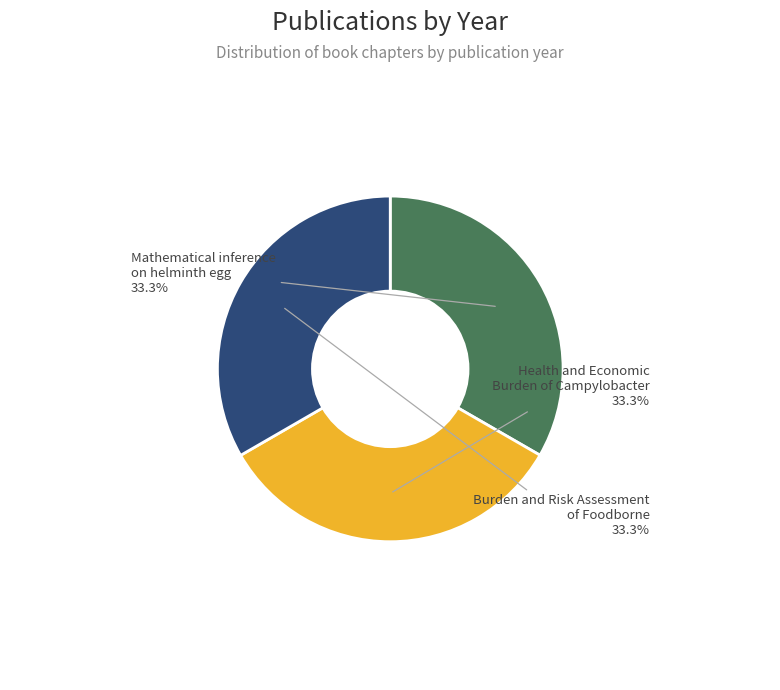

Does any single category account for the majority?

No